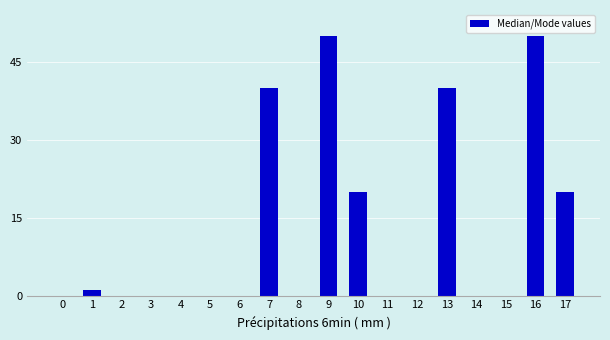

The value at 13 is 68. True or false?

False